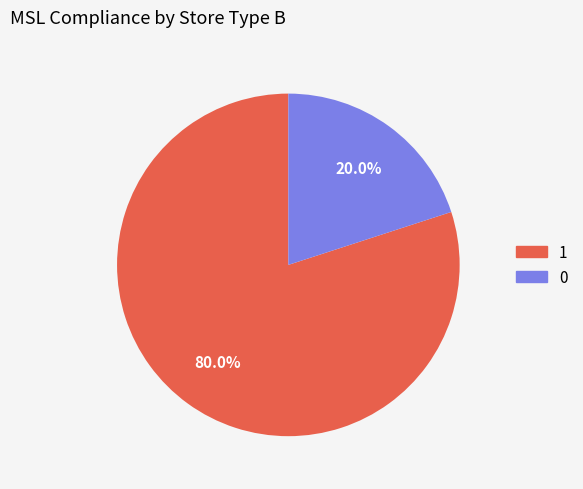

Rank the categories by value from highest to lowest.

1, 0